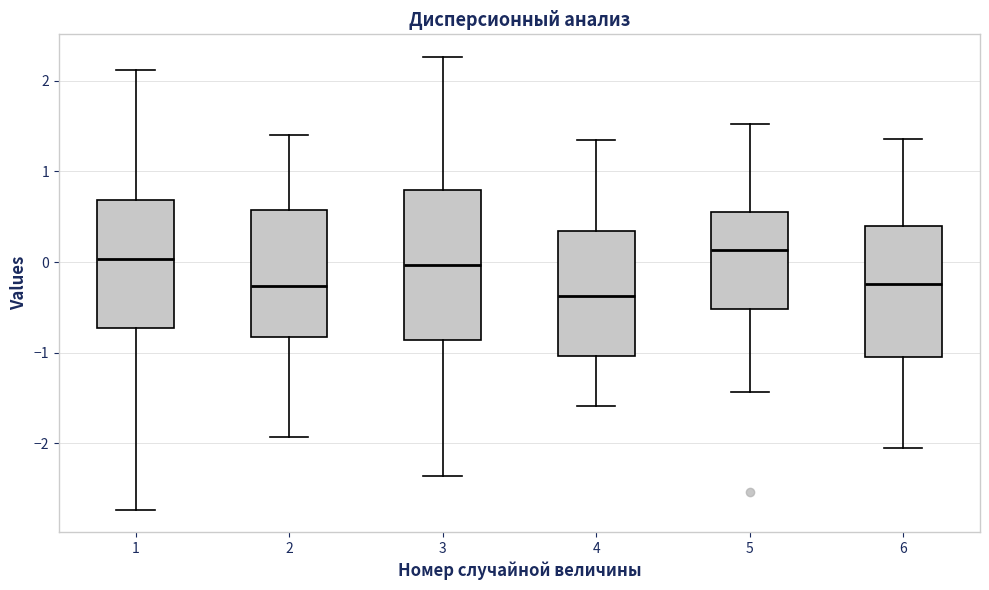

Reading left to right, read every box against the y-axis: the position of its median line, the range the box covers, and the ends of its whiskers. The values are not printed on the chart, so give them approximately, as read against the axis.

1: median 0.0, box -0.7 to 0.7, whiskers -2.7 to 2.1
2: median -0.3, box -0.8 to 0.6, whiskers -1.9 to 1.4
3: median 0.0, box -0.9 to 0.8, whiskers -2.4 to 2.3
4: median -0.4, box -1.0 to 0.3, whiskers -1.6 to 1.3
5: median 0.1, box -0.5 to 0.6, whiskers -1.4 to 1.5
6: median -0.2, box -1.0 to 0.4, whiskers -2.1 to 1.4